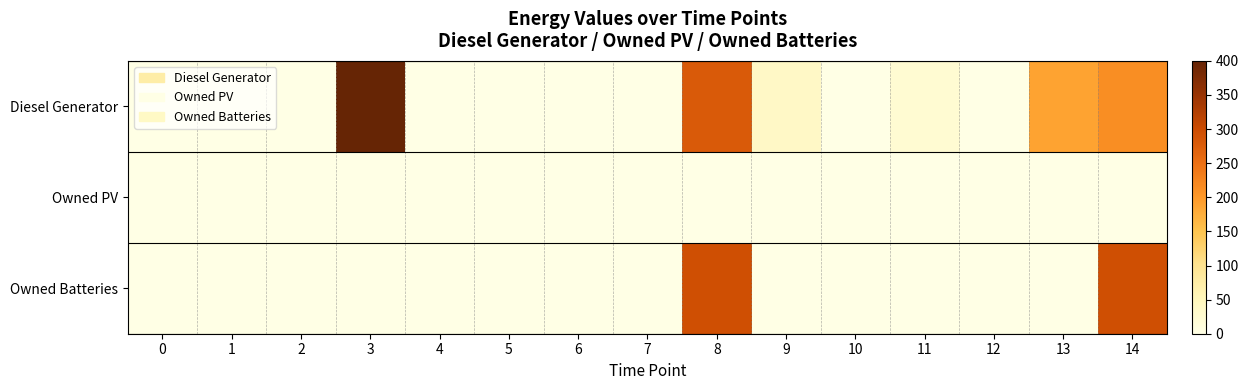

List the series in order of their overall mean, lowest first.

Owned PV, Owned Batteries, Diesel Generator